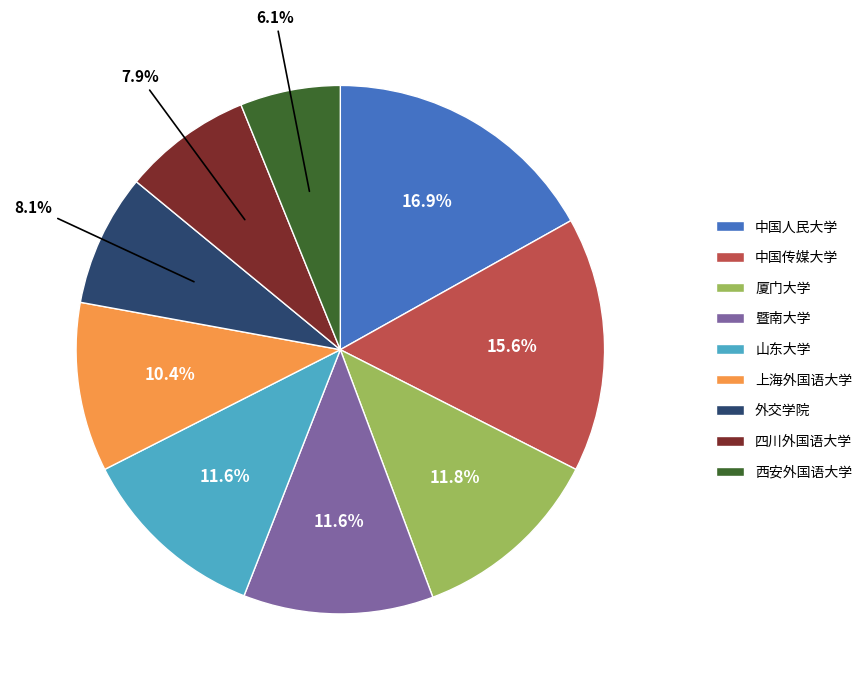

What percentage do 暨南大学 and 四川外国语大学 together represent?

19.5%